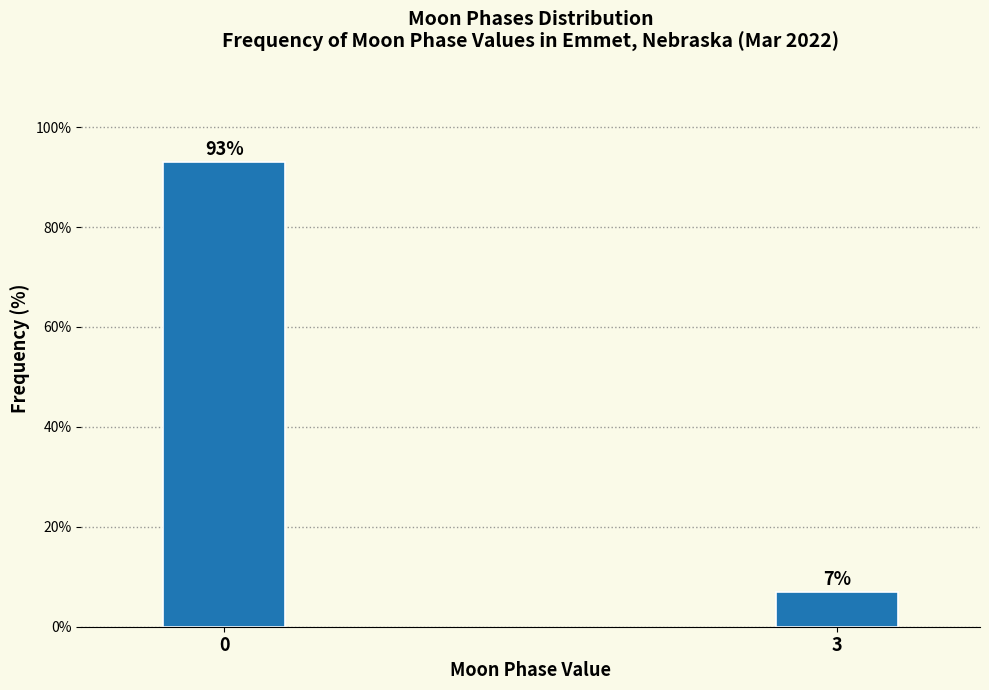

Reading right to left, list all the values displayed in this chart.

3=7.0	0=93.0